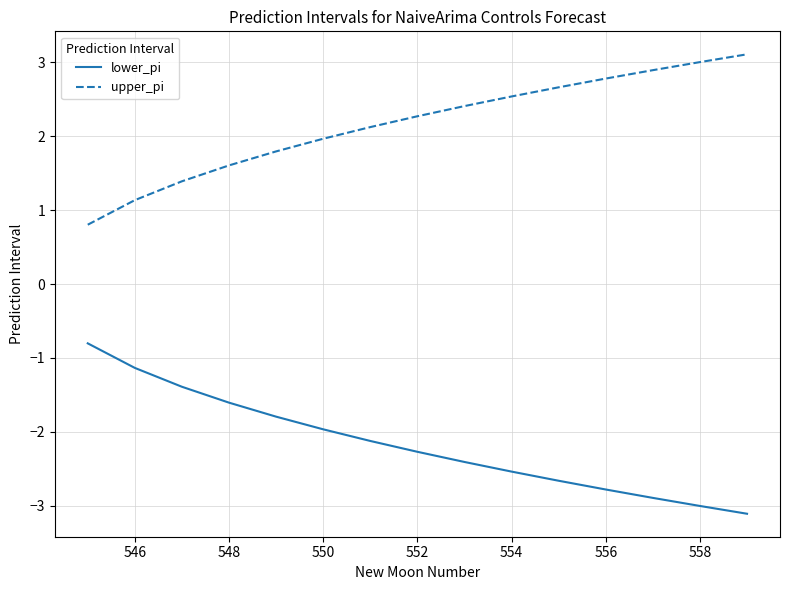

Which series has the largest total across all categories?

upper_pi